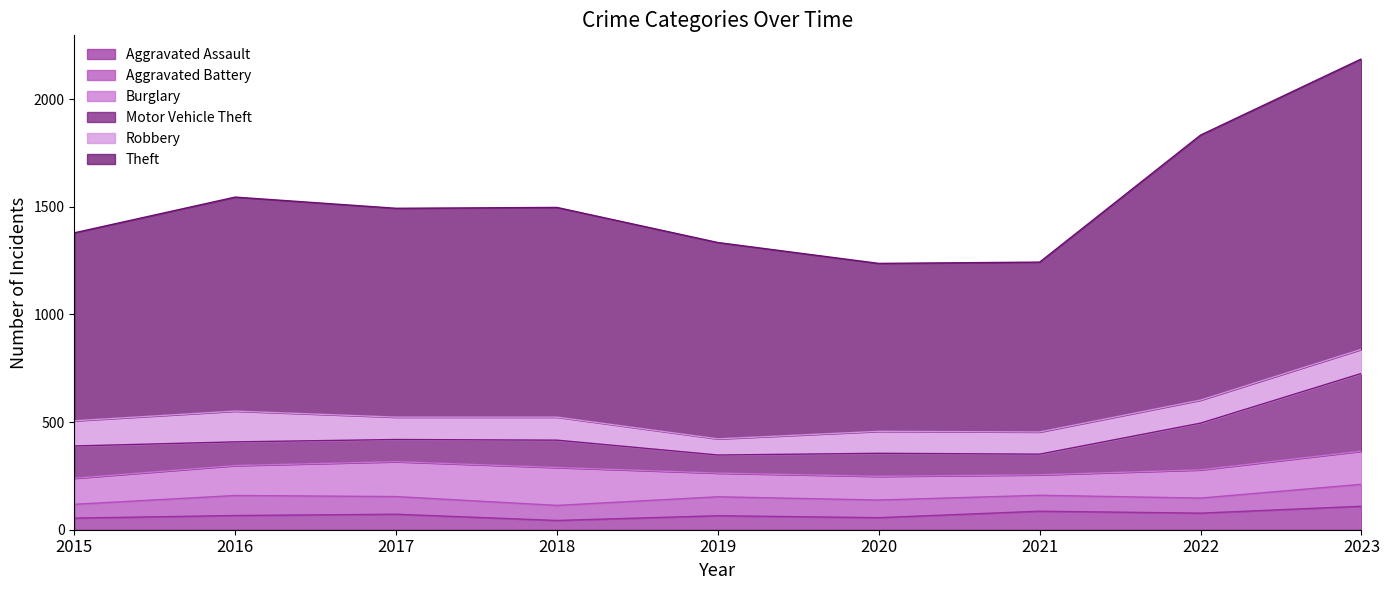

Which series changed the most between 2015 and 2018?

Theft